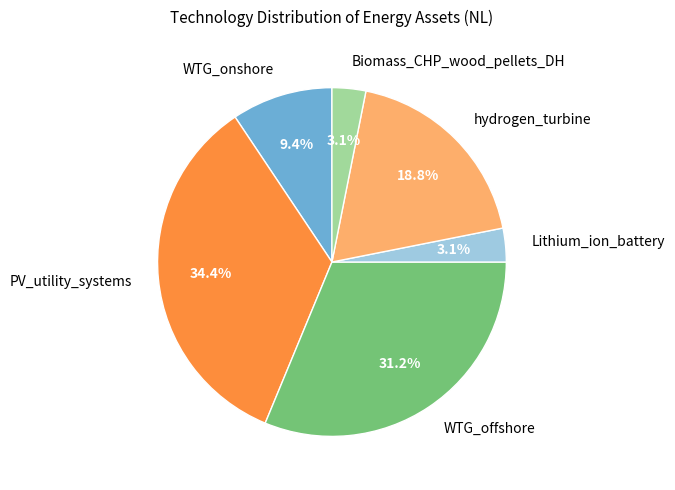

What percentage is NOT represented by PV_utility_systems?

65.6%